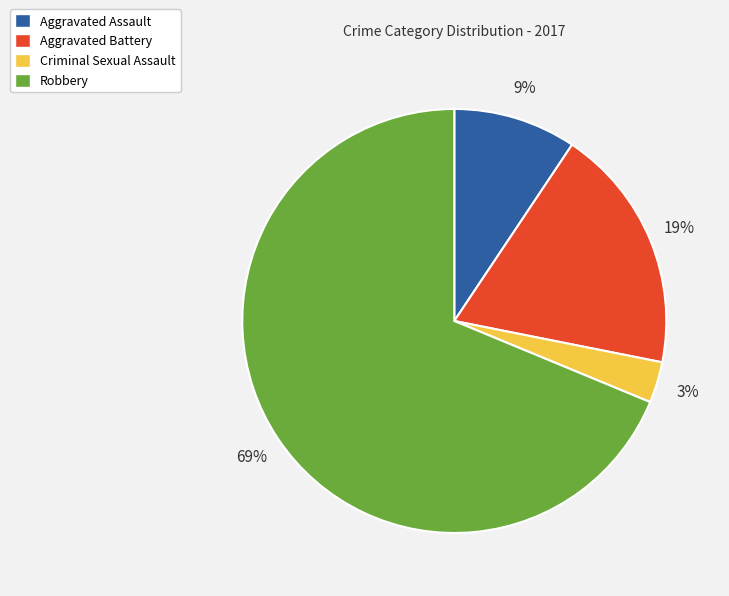

What is the ratio of the value at Criminal Sexual Assault to the value at Aggravated Assault?

0.3